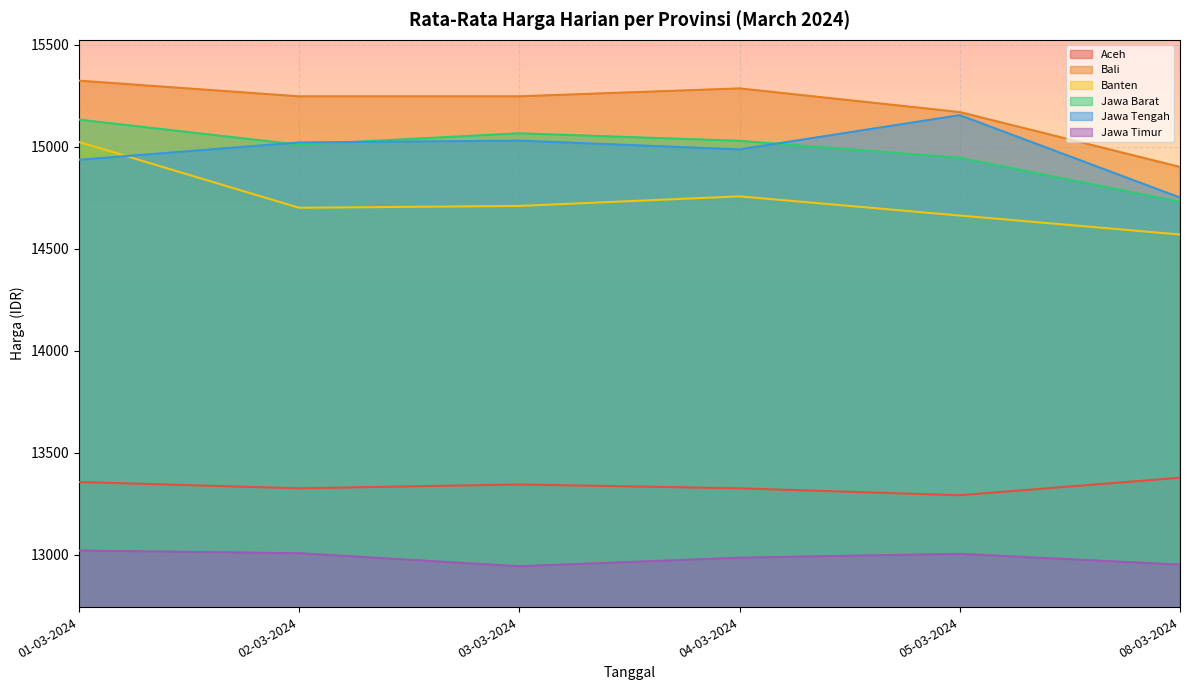

In Jawa Timur, how many points are higher than both neighbors (excluding endpoints)?

1